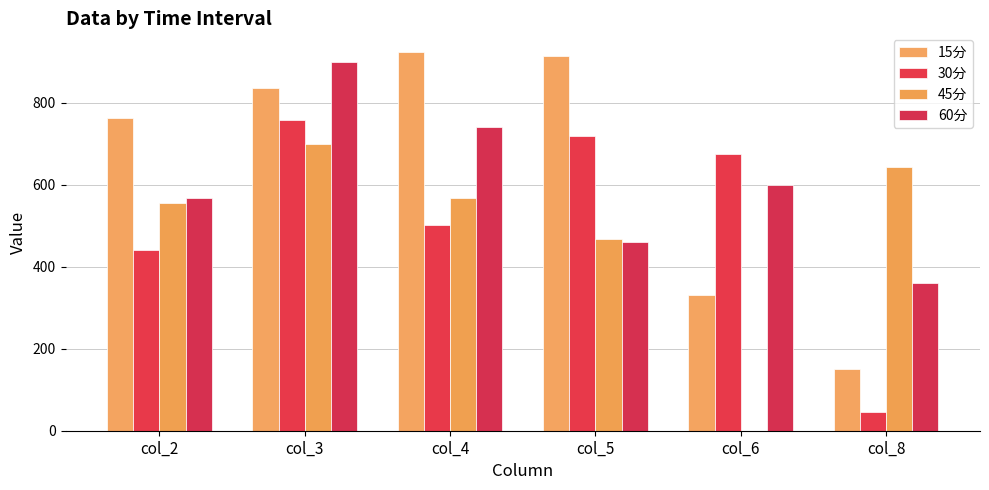

Does the chart contain stacked bars?

No